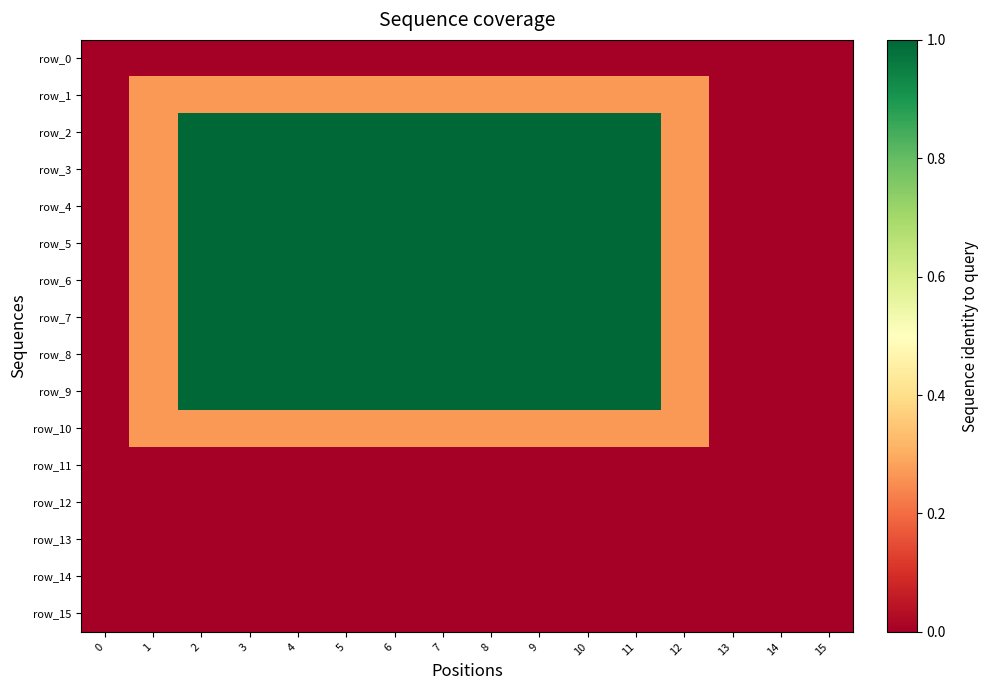

What is the highest value of the row_6 series?

1.0